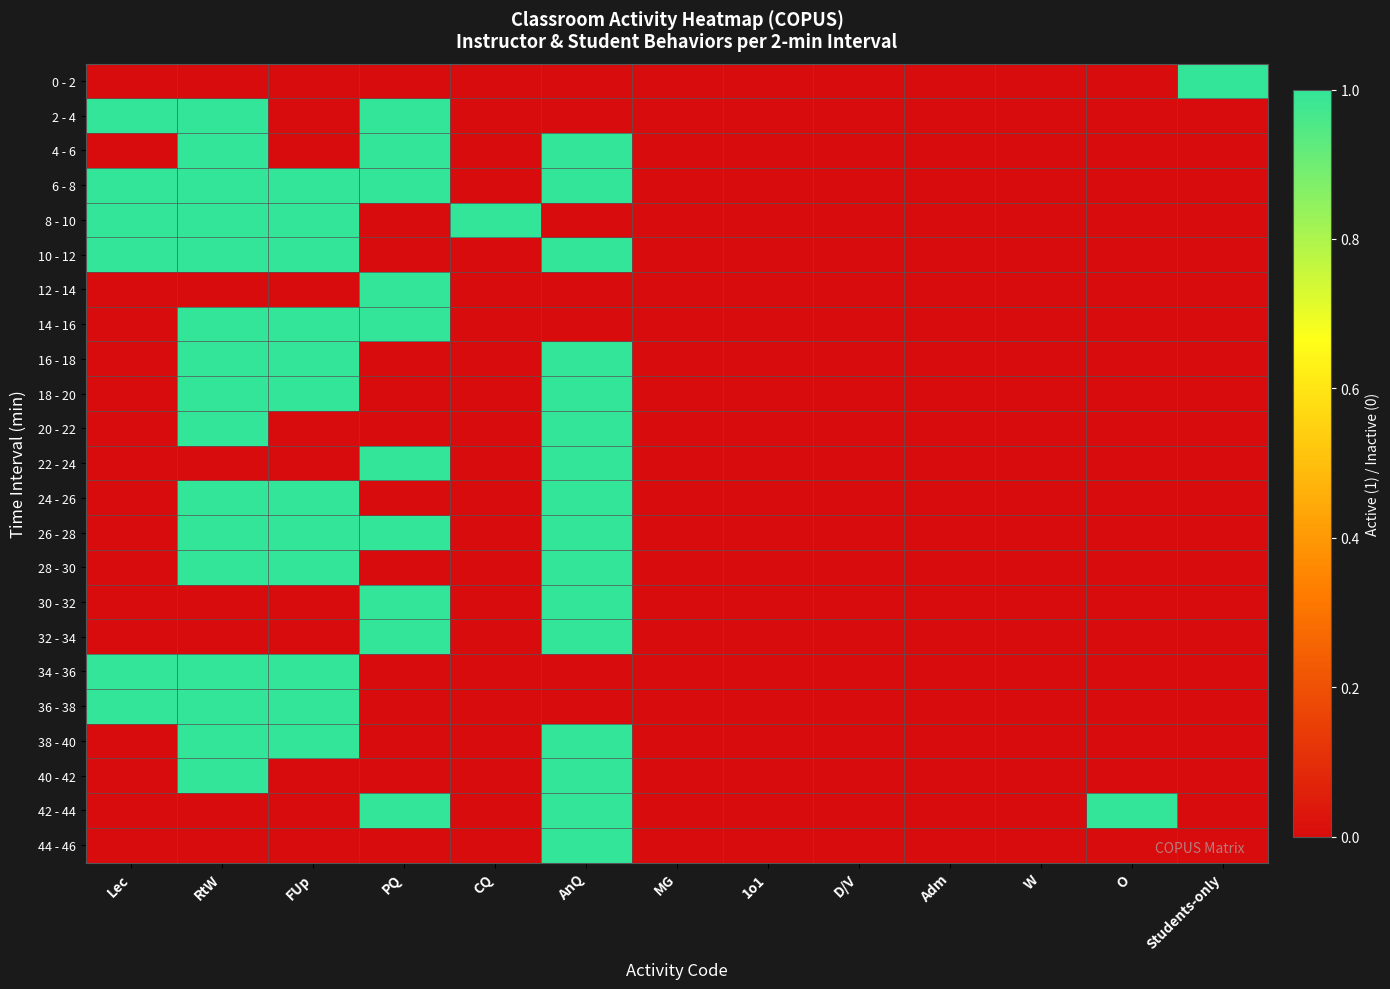

Reading left to right, transcribe all the data shown in this chart.

0 - 2: Lec=0	RtW=0	FUp=0	PQ=0	CQ=0	AnQ=0	MG=0	1o1=0	D/V=0	Adm=0	W=0	O=0	Students-only=1
2 - 4: Lec=1	RtW=1	FUp=0	PQ=1	CQ=0	AnQ=0	MG=0	1o1=0	D/V=0	Adm=0	W=0	O=0	Students-only=0
4 - 6: Lec=0	RtW=1	FUp=0	PQ=1	CQ=0	AnQ=1	MG=0	1o1=0	D/V=0	Adm=0	W=0	O=0	Students-only=0
6 - 8: Lec=1	RtW=1	FUp=1	PQ=1	CQ=0	AnQ=1	MG=0	1o1=0	D/V=0	Adm=0	W=0	O=0	Students-only=0
8 - 10: Lec=1	RtW=1	FUp=1	PQ=0	CQ=1	AnQ=0	MG=0	1o1=0	D/V=0	Adm=0	W=0	O=0	Students-only=0
10 - 12: Lec=1	RtW=1	FUp=1	PQ=0	CQ=0	AnQ=1	MG=0	1o1=0	D/V=0	Adm=0	W=0	O=0	Students-only=0
12 - 14: Lec=0	RtW=0	FUp=0	PQ=1	CQ=0	AnQ=0	MG=0	1o1=0	D/V=0	Adm=0	W=0	O=0	Students-only=0
14 - 16: Lec=0	RtW=1	FUp=1	PQ=1	CQ=0	AnQ=0	MG=0	1o1=0	D/V=0	Adm=0	W=0	O=0	Students-only=0
16 - 18: Lec=0	RtW=1	FUp=1	PQ=0	CQ=0	AnQ=1	MG=0	1o1=0	D/V=0	Adm=0	W=0	O=0	Students-only=0
18 - 20: Lec=0	RtW=1	FUp=1	PQ=0	CQ=0	AnQ=1	MG=0	1o1=0	D/V=0	Adm=0	W=0	O=0	Students-only=0
20 - 22: Lec=0	RtW=1	FUp=0	PQ=0	CQ=0	AnQ=1	MG=0	1o1=0	D/V=0	Adm=0	W=0	O=0	Students-only=0
22 - 24: Lec=0	RtW=0	FUp=0	PQ=1	CQ=0	AnQ=1	MG=0	1o1=0	D/V=0	Adm=0	W=0	O=0	Students-only=0
24 - 26: Lec=0	RtW=1	FUp=1	PQ=0	CQ=0	AnQ=1	MG=0	1o1=0	D/V=0	Adm=0	W=0	O=0	Students-only=0
26 - 28: Lec=0	RtW=1	FUp=1	PQ=1	CQ=0	AnQ=1	MG=0	1o1=0	D/V=0	Adm=0	W=0	O=0	Students-only=0
28 - 30: Lec=0	RtW=1	FUp=1	PQ=0	CQ=0	AnQ=1	MG=0	1o1=0	D/V=0	Adm=0	W=0	O=0	Students-only=0
30 - 32: Lec=0	RtW=0	FUp=0	PQ=1	CQ=0	AnQ=1	MG=0	1o1=0	D/V=0	Adm=0	W=0	O=0	Students-only=0
32 - 34: Lec=0	RtW=0	FUp=0	PQ=1	CQ=0	AnQ=1	MG=0	1o1=0	D/V=0	Adm=0	W=0	O=0	Students-only=0
34 - 36: Lec=1	RtW=1	FUp=1	PQ=0	CQ=0	AnQ=0	MG=0	1o1=0	D/V=0	Adm=0	W=0	O=0	Students-only=0
36 - 38: Lec=1	RtW=1	FUp=1	PQ=0	CQ=0	AnQ=0	MG=0	1o1=0	D/V=0	Adm=0	W=0	O=0	Students-only=0
38 - 40: Lec=0	RtW=1	FUp=1	PQ=0	CQ=0	AnQ=1	MG=0	1o1=0	D/V=0	Adm=0	W=0	O=0	Students-only=0
40 - 42: Lec=0	RtW=1	FUp=0	PQ=0	CQ=0	AnQ=1	MG=0	1o1=0	D/V=0	Adm=0	W=0	O=0	Students-only=0
42 - 44: Lec=0	RtW=0	FUp=0	PQ=1	CQ=0	AnQ=1	MG=0	1o1=0	D/V=0	Adm=0	W=0	O=1	Students-only=0
44 - 46: Lec=0	RtW=0	FUp=0	PQ=0	CQ=0	AnQ=1	MG=0	1o1=0	D/V=0	Adm=0	W=0	O=0	Students-only=0